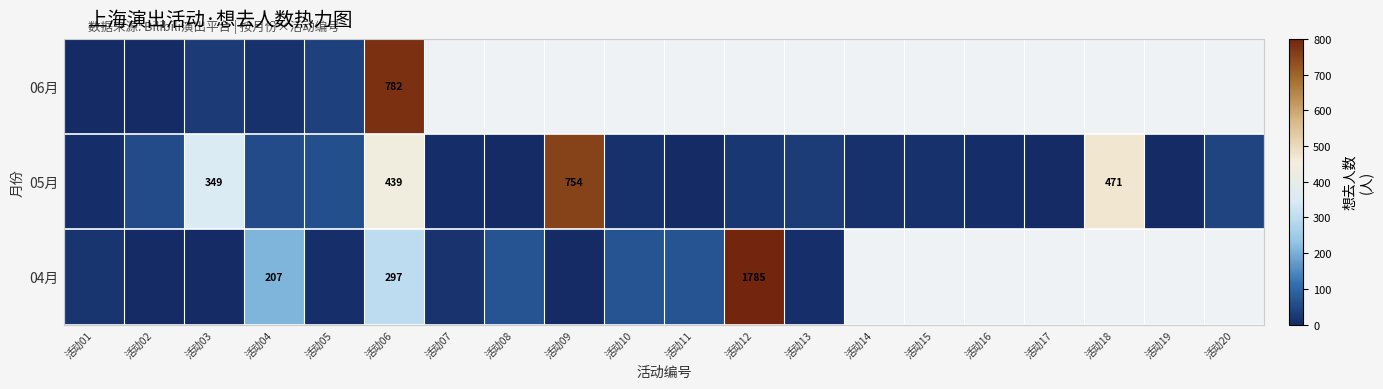

Which has a higher value, 活动16 or 活动09?

活动09